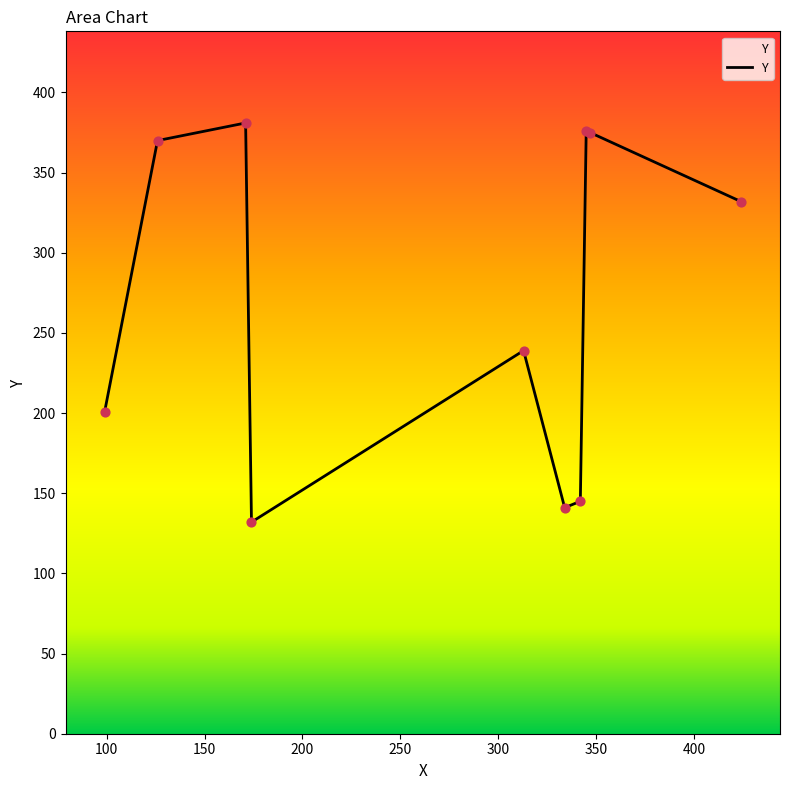

What is the change in value from 424 to 126?

+38